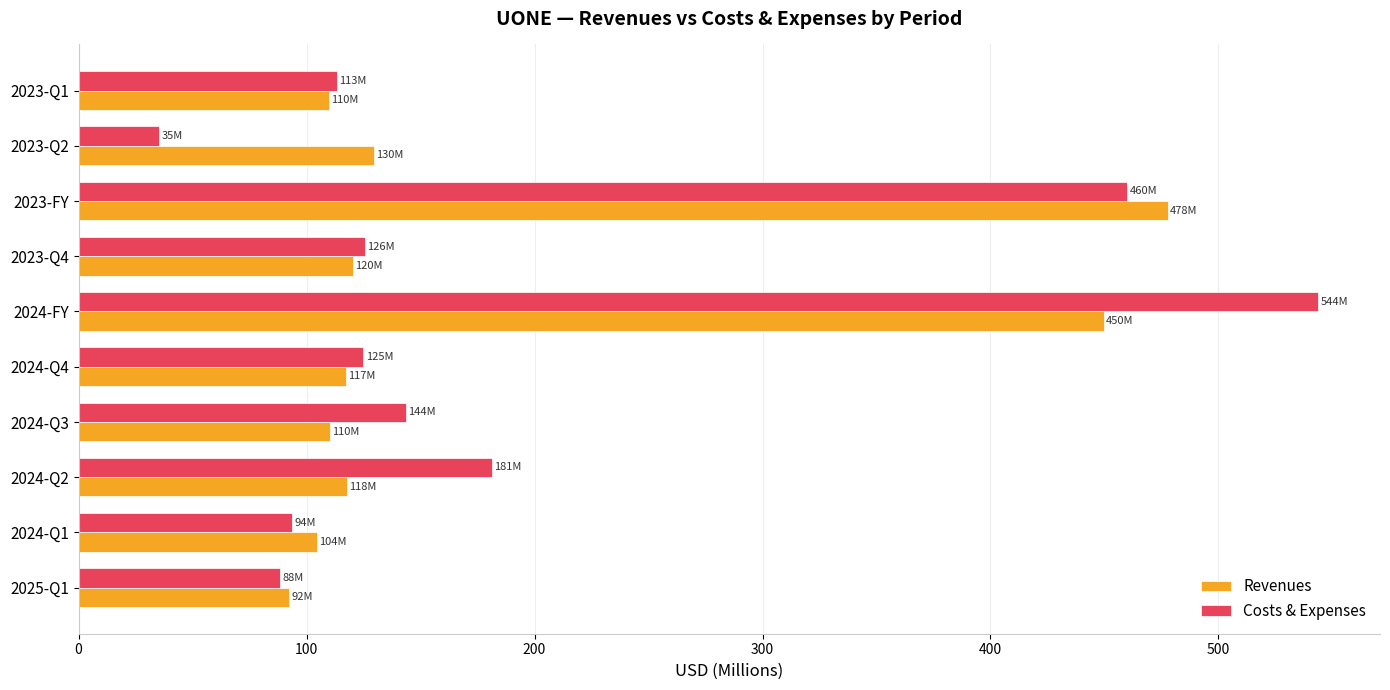

Which series has the largest range (max minus min)?

Costs & Expenses